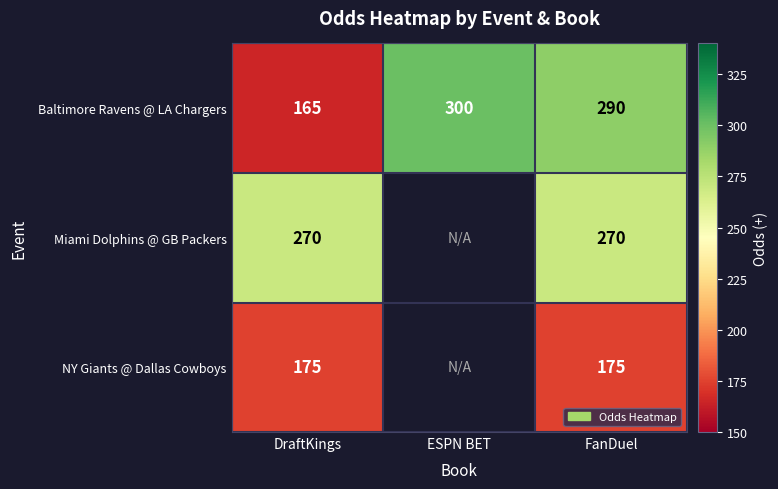

The Baltimore Ravens @ LA Chargers series shows 106.5 at ESPN BET. True or false?

False